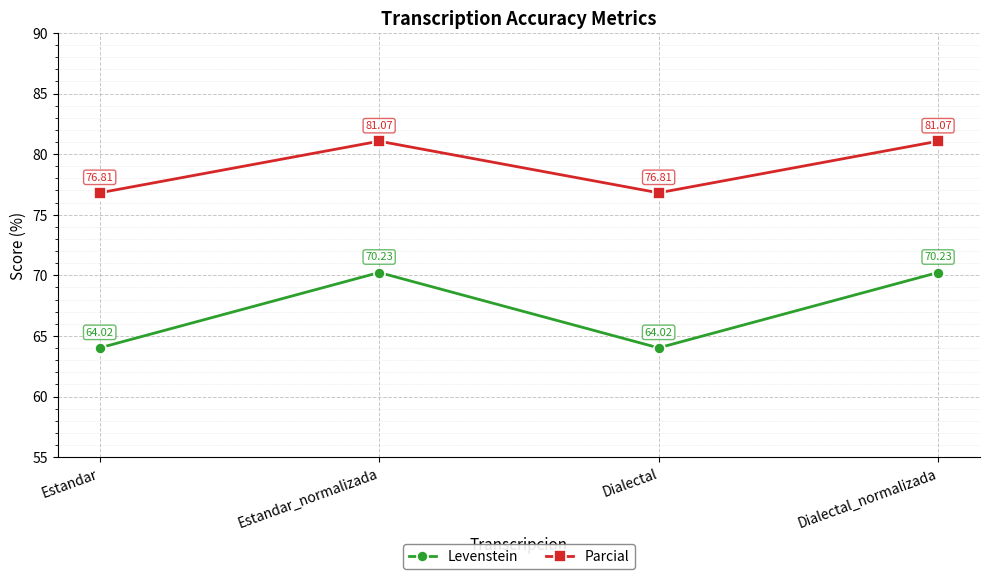

Is the value of Levenstein at Estandar_normalizada greater than the value of Parcial at Dialectal?

No